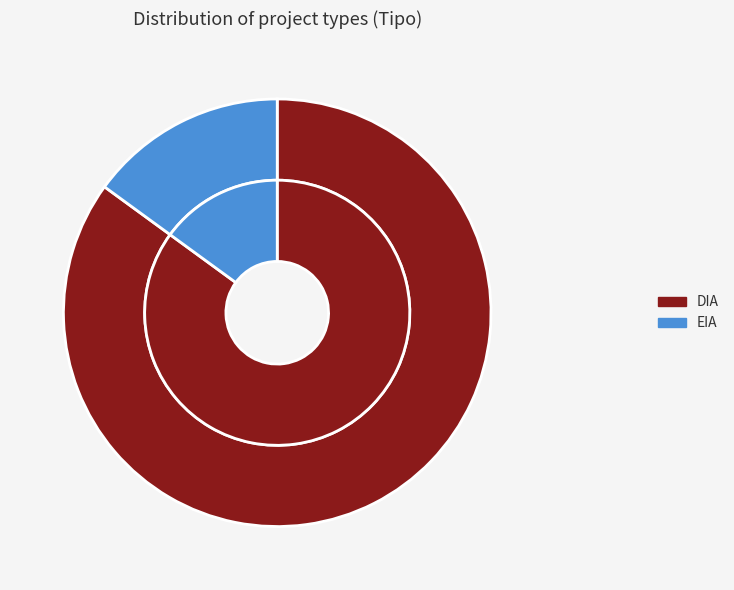

Rank the categories by value from highest to lowest.

DIA, EIA